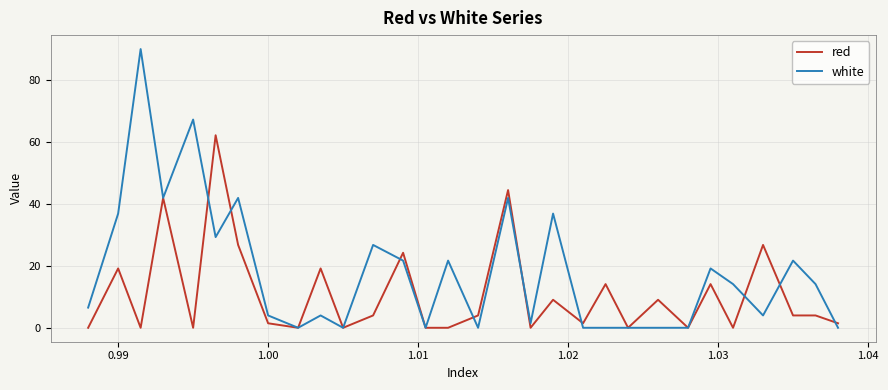

List the series in order of their peak value, lowest first.

red, white